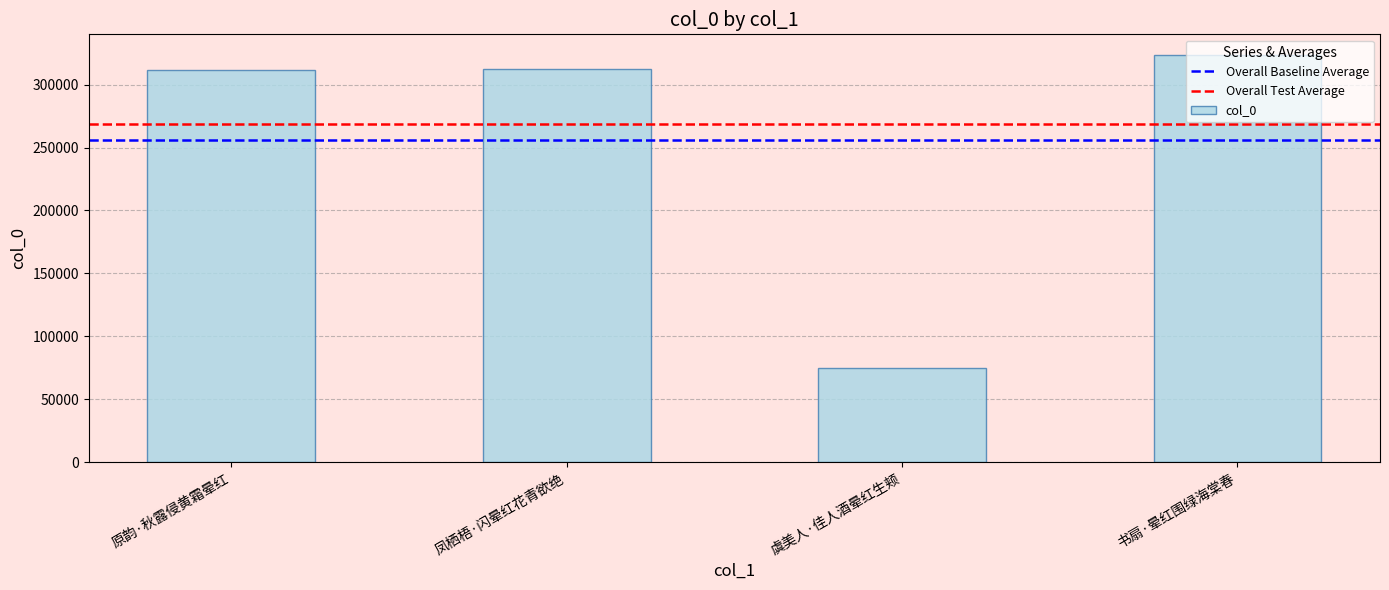

What is the greatest value displayed?

323705